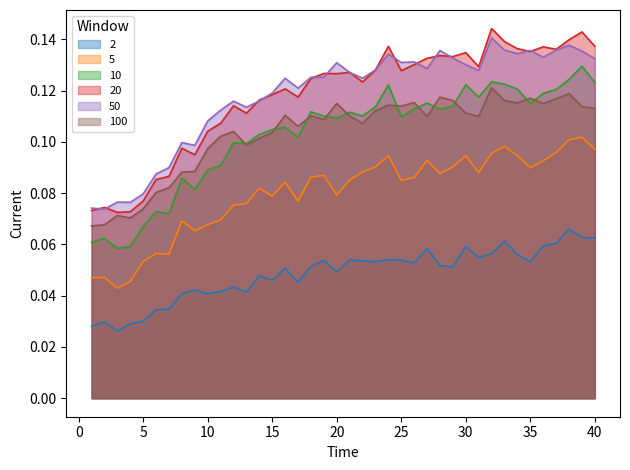

True or false: 10 and 5 intersect in this chart.

False